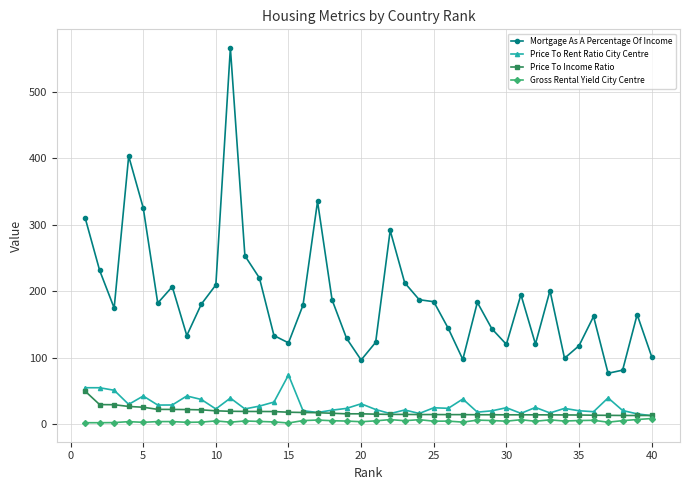

Which series has the largest total across all categories?

Mortgage As A Percentage Of Income